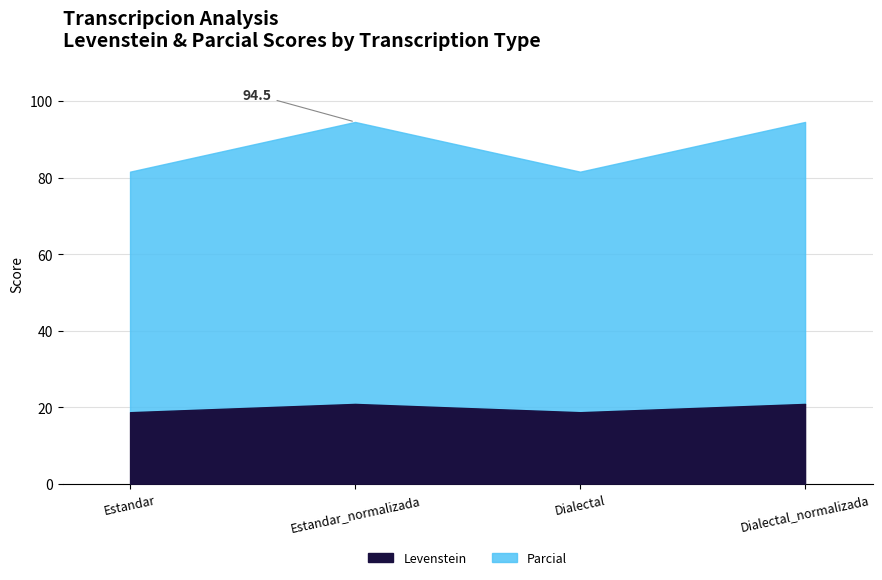

What is the difference between the maximum and second lowest values in the Parcial series?

10.8